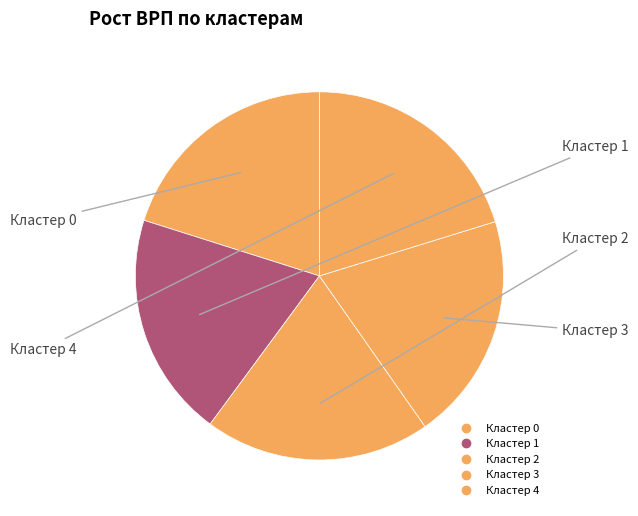

How many slices are in this pie chart?

5